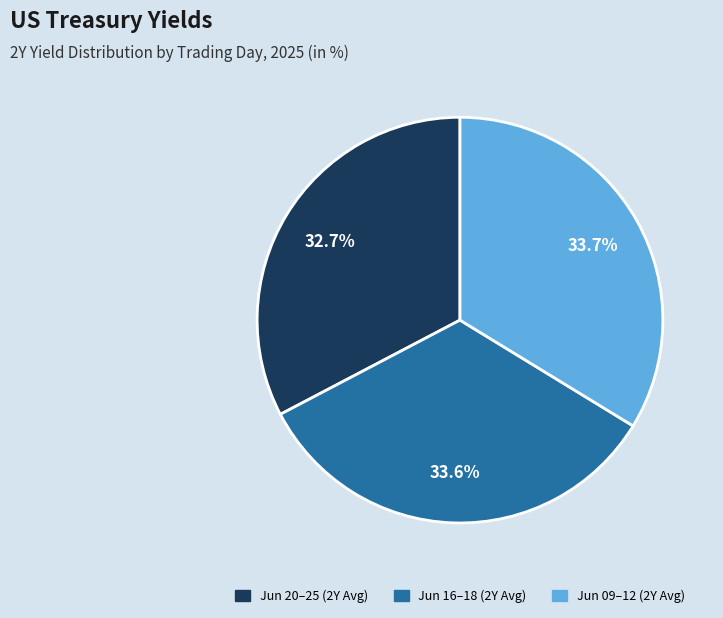

Is there a majority slice in this chart?

No